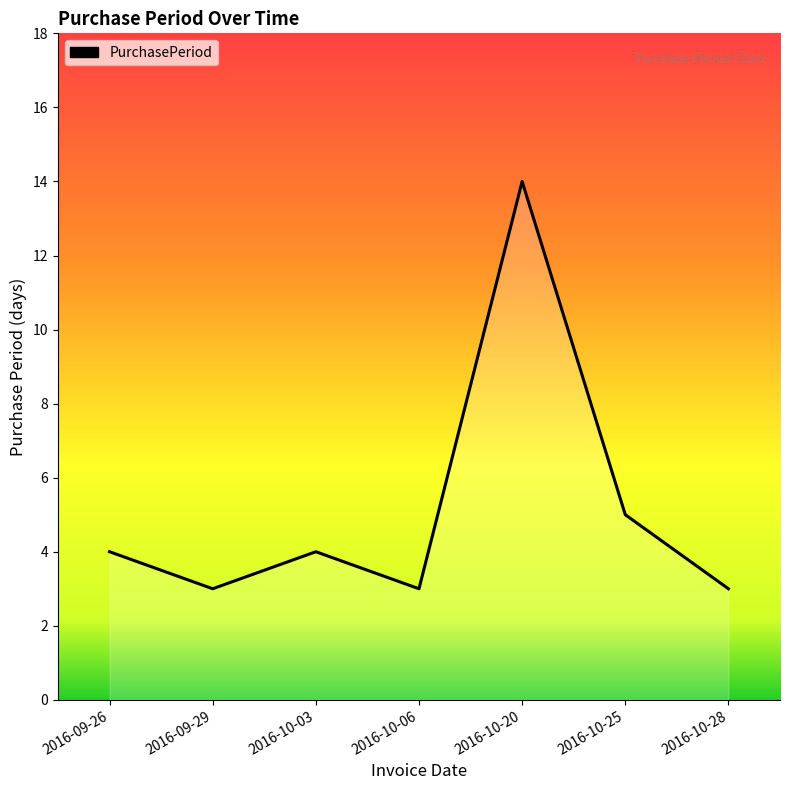

How many lines are shown in the chart?

1